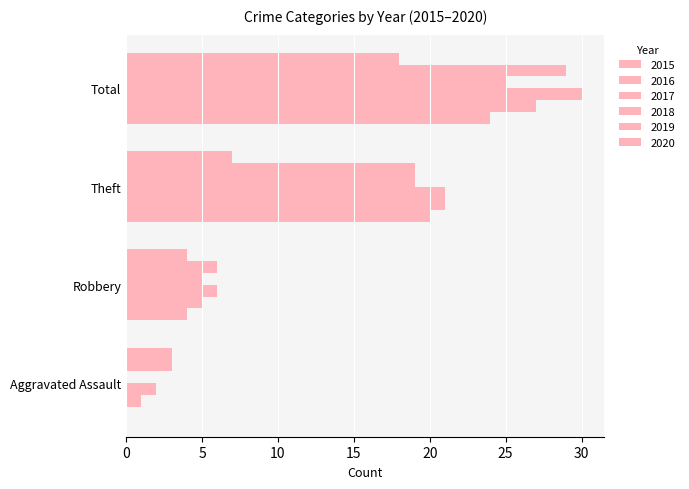

Count the number of data series in this chart.

6